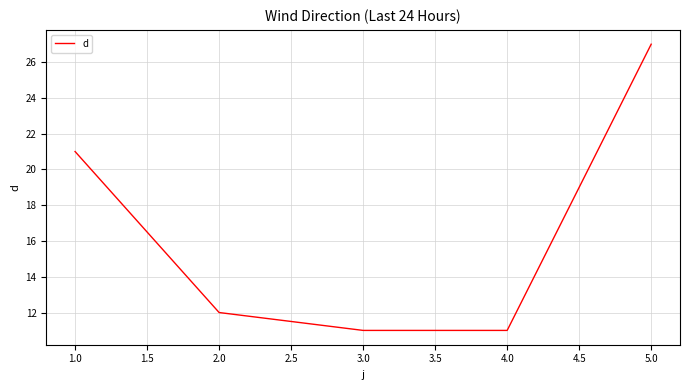

How many series are shown in this chart?

1